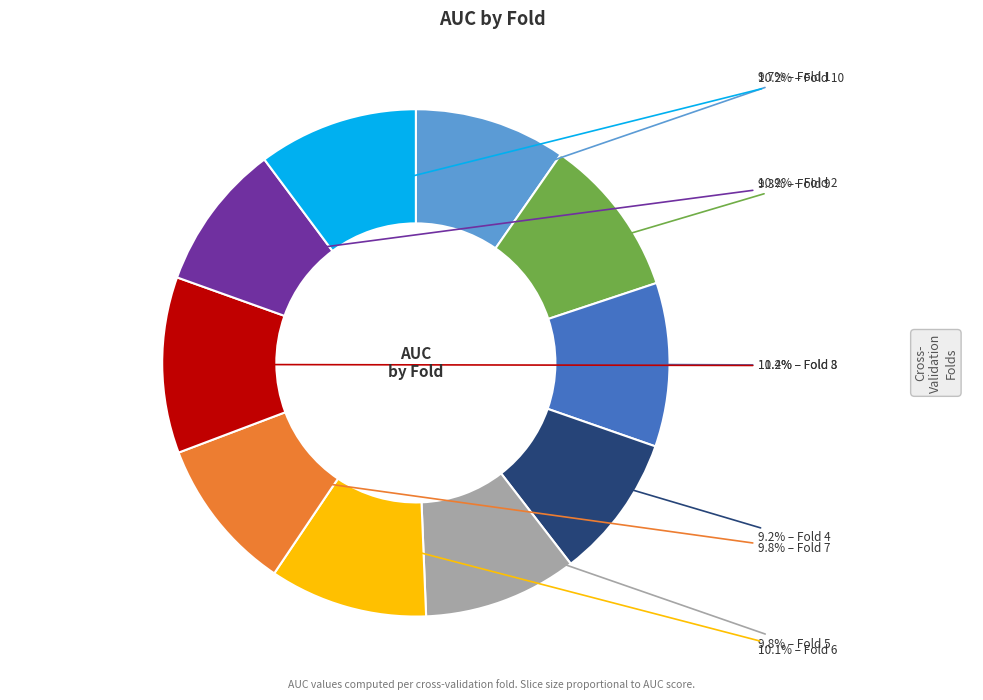

How many slices are in this pie chart?

10